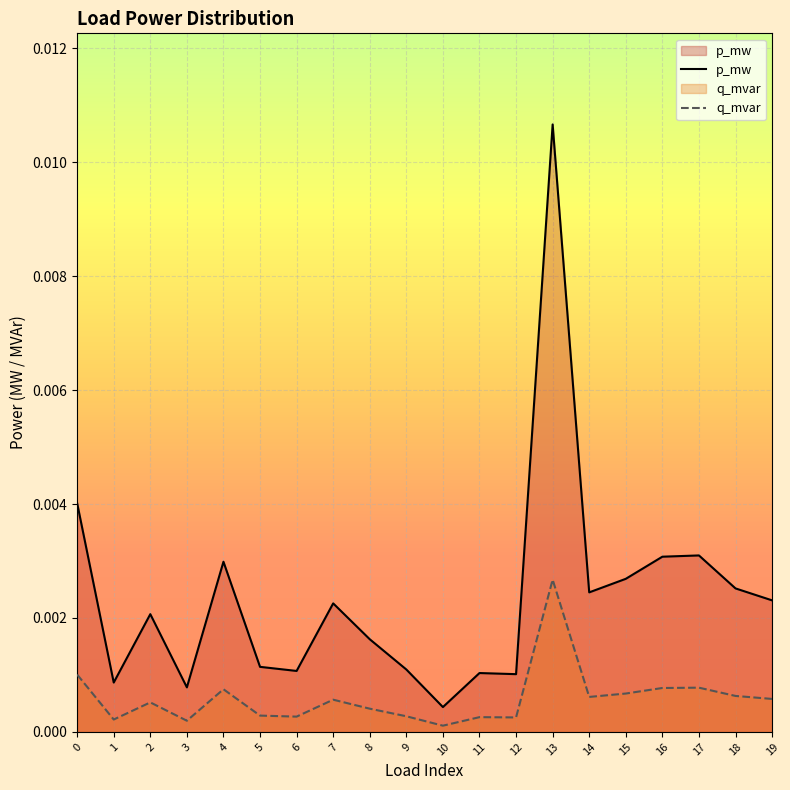

At which category is the sum across all series the highest?

13